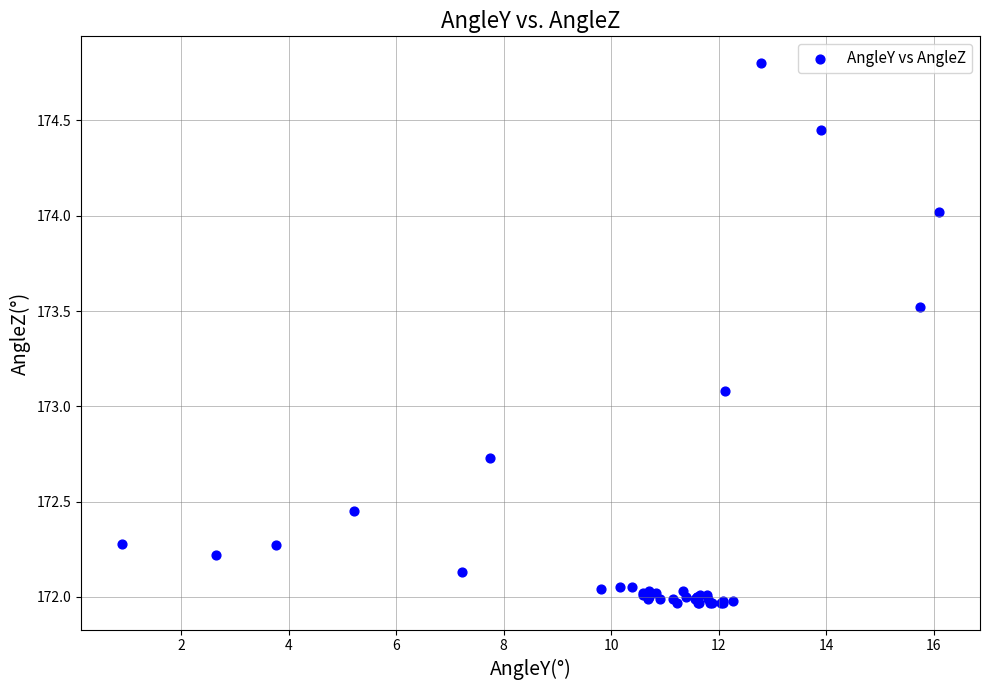

What Y value in the scatter plot is closest to 173?

173.1